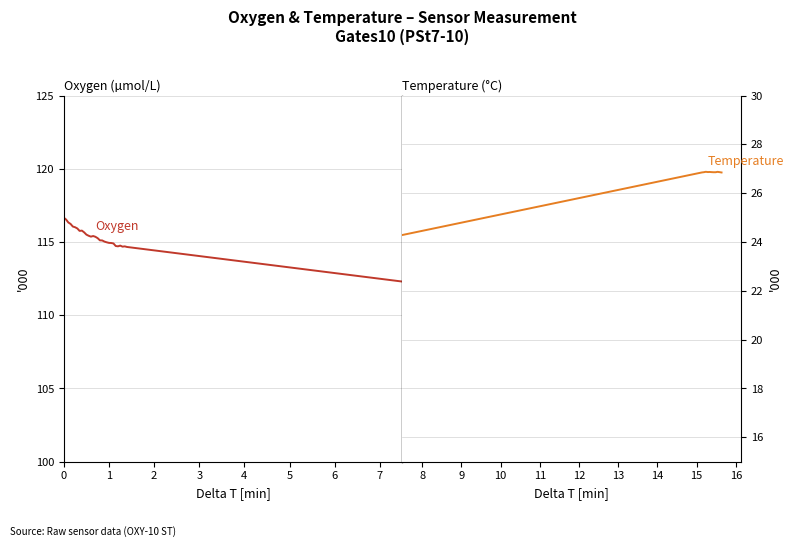

True or false: Oxygen and Temperature intersect in this chart.

False